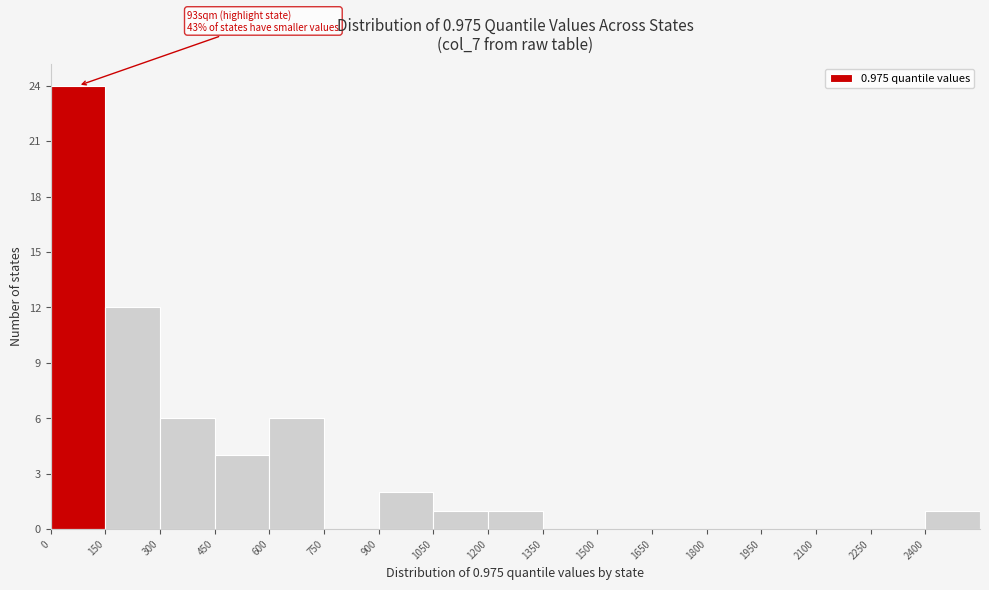

Over which range of the x-axis is the bar tallest?

0 to 150